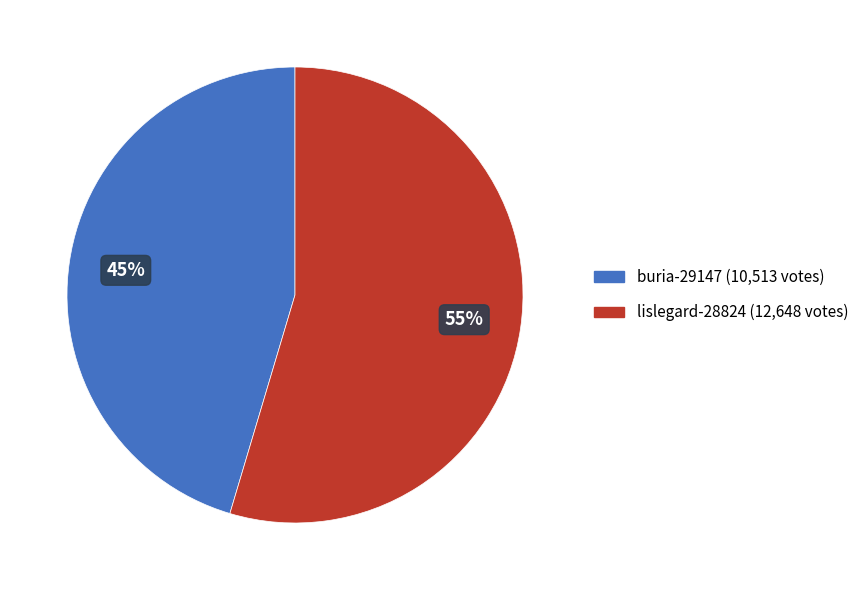

Is lislegard-28824 the majority of the pie?

Yes